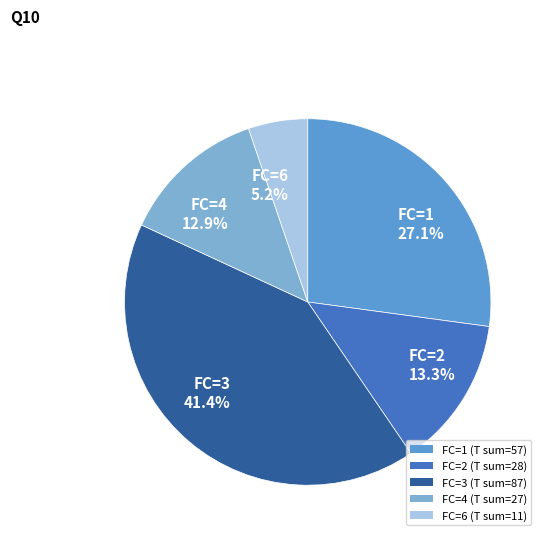

Does any single category account for the majority?

No